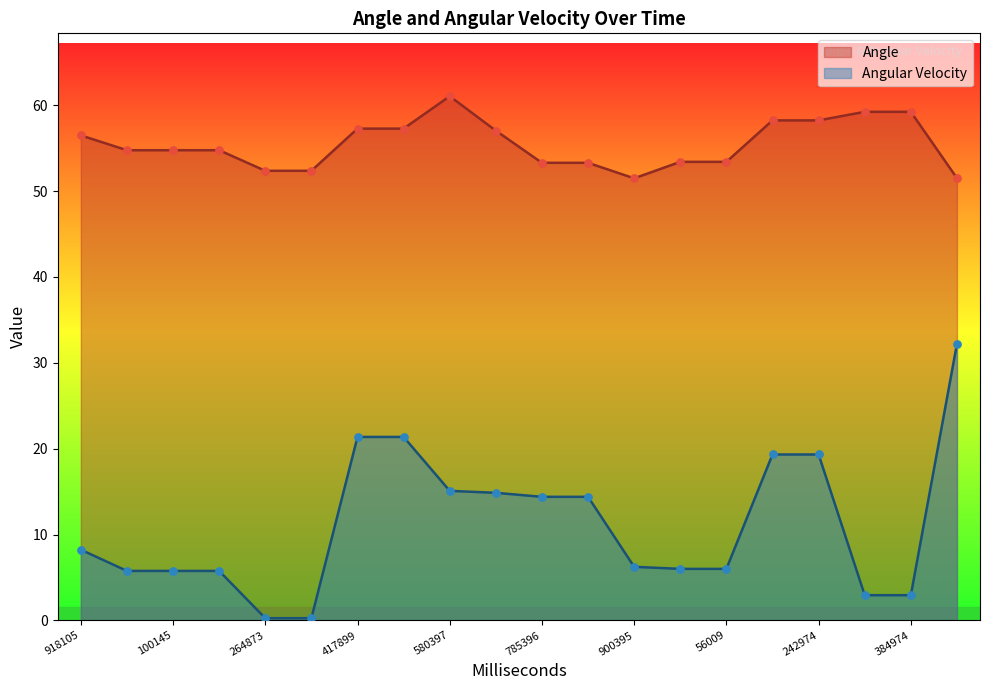

At which category is the sum across all series the highest?

19